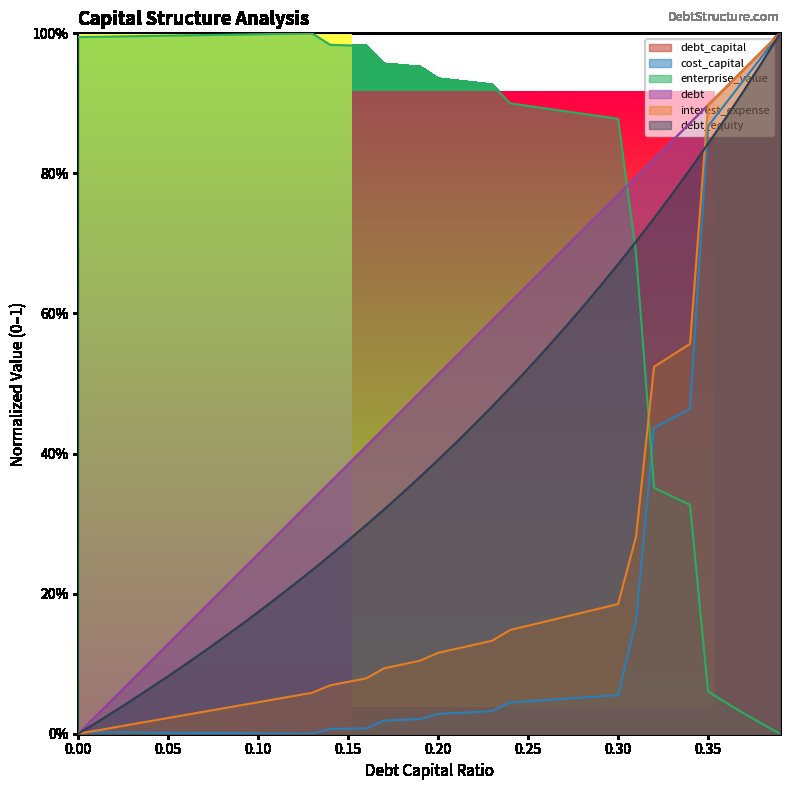

How many distinct data groups are displayed?

6